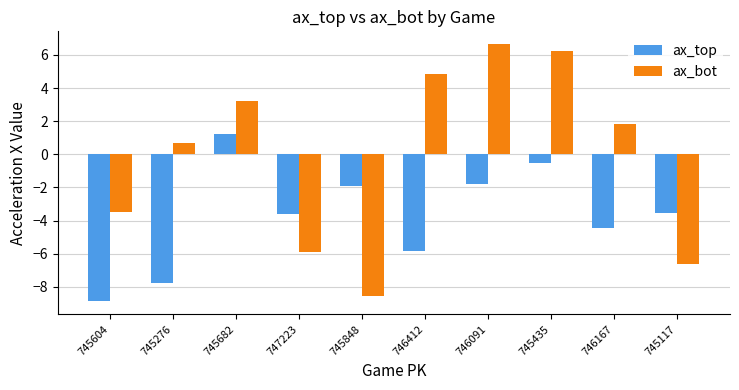

How many bars are there in total?

20